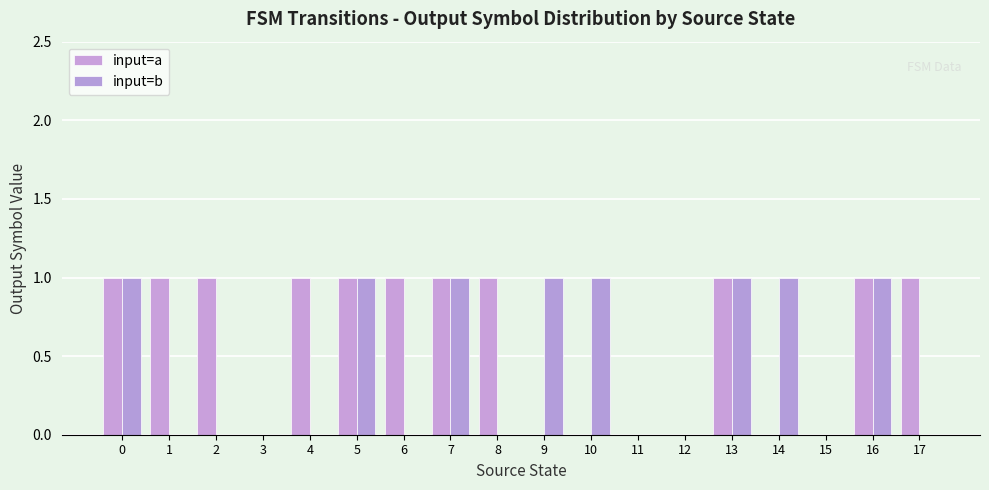

How many groups of bars are there?

18